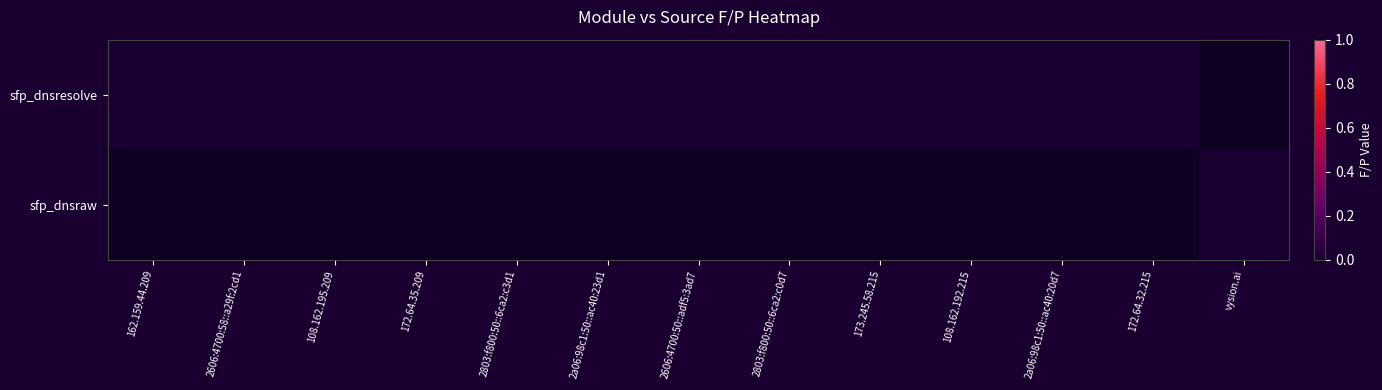

Is it true that sfp_dnsresolve equals 0 at 2803:f800:50::6ca2:c0d7?

True